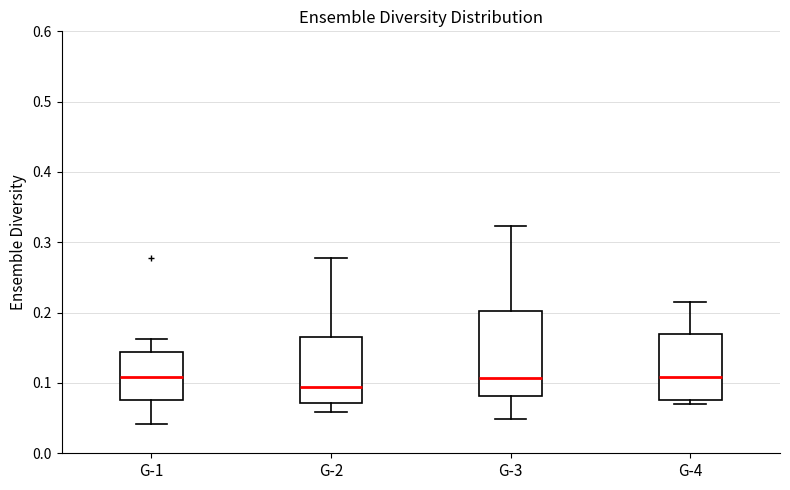

Reading left to right, read every box against the y-axis: the position of its median line, the range the box covers, and the ends of its whiskers. The values are not printed on the chart, so give them approximately, as read against the axis.

G-1: median 0.11, box 0.08 to 0.14, whiskers 0.04 to 0.16
G-2: median 0.09, box 0.07 to 0.17, whiskers 0.06 to 0.28
G-3: median 0.11, box 0.08 to 0.20, whiskers 0.05 to 0.32
G-4: median 0.11, box 0.08 to 0.17, whiskers 0.07 to 0.22